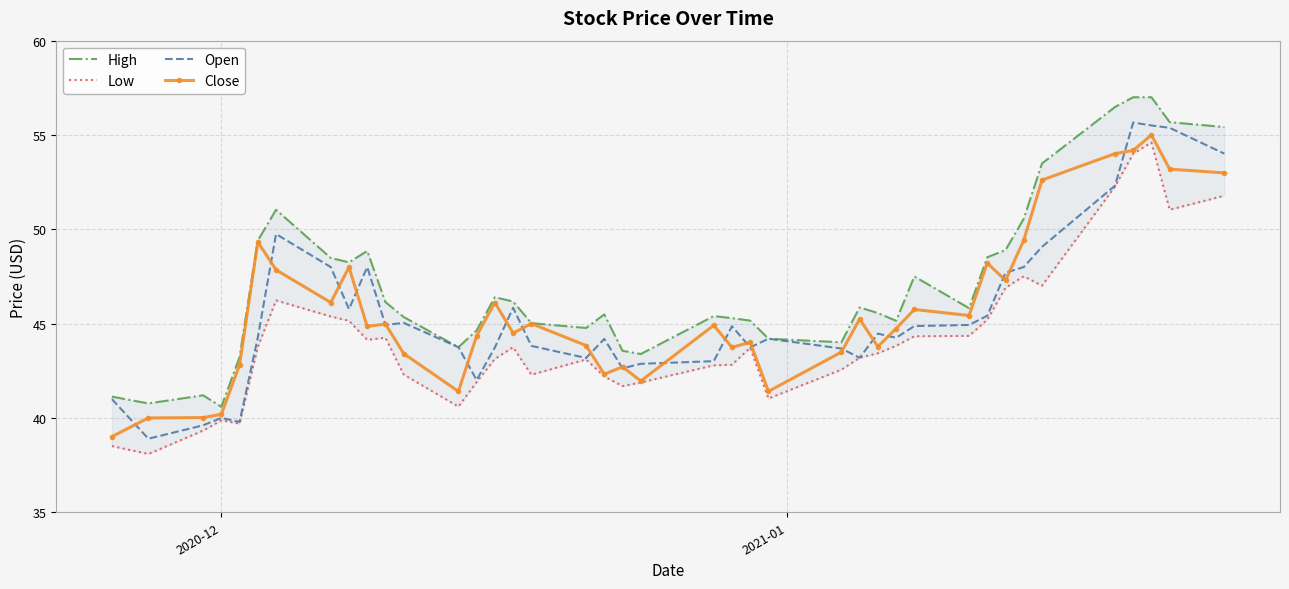

What is the lowest value of the Close series?

39.0